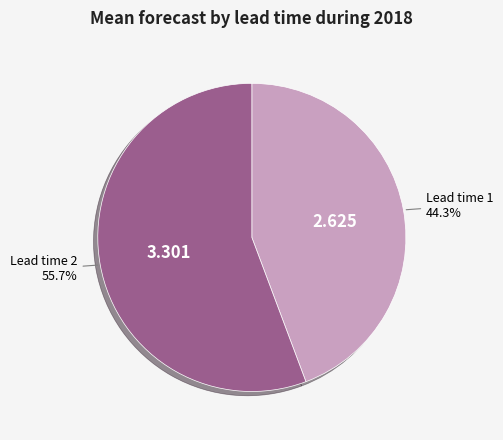

Does any single category account for the majority?

Yes